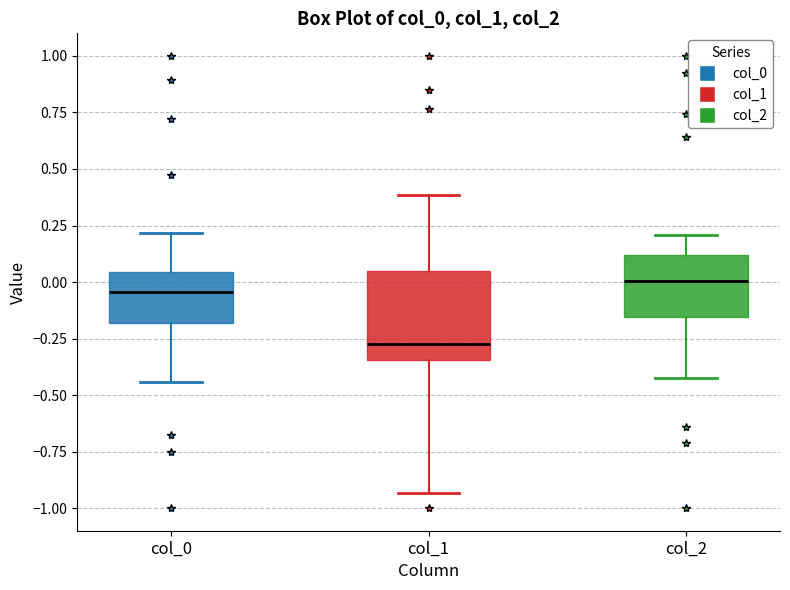

Which box's median line is the lowest?

col_1